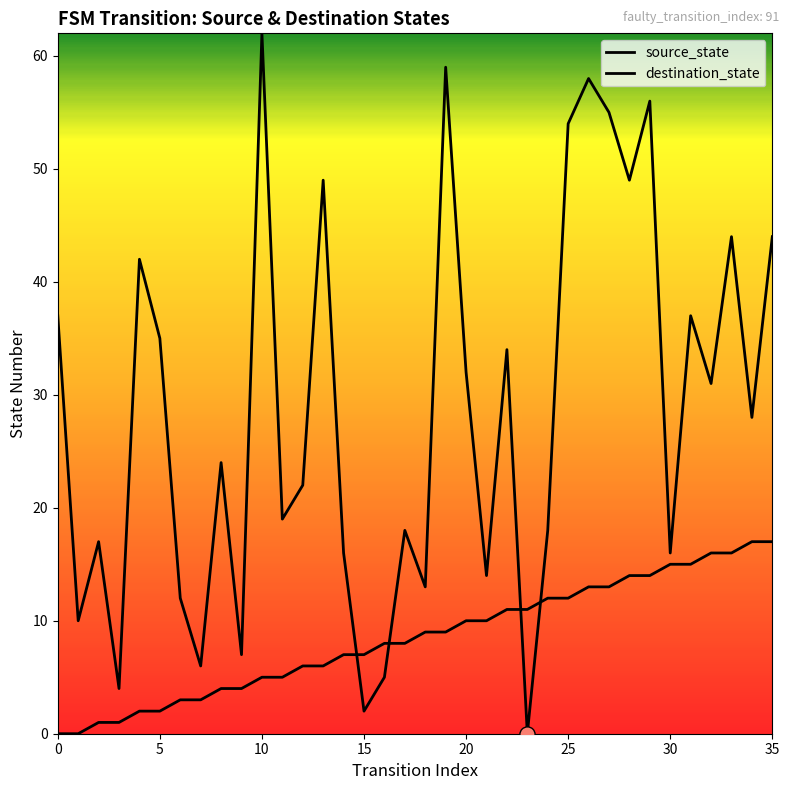

At how many categories does at least one series exceed 16?

24